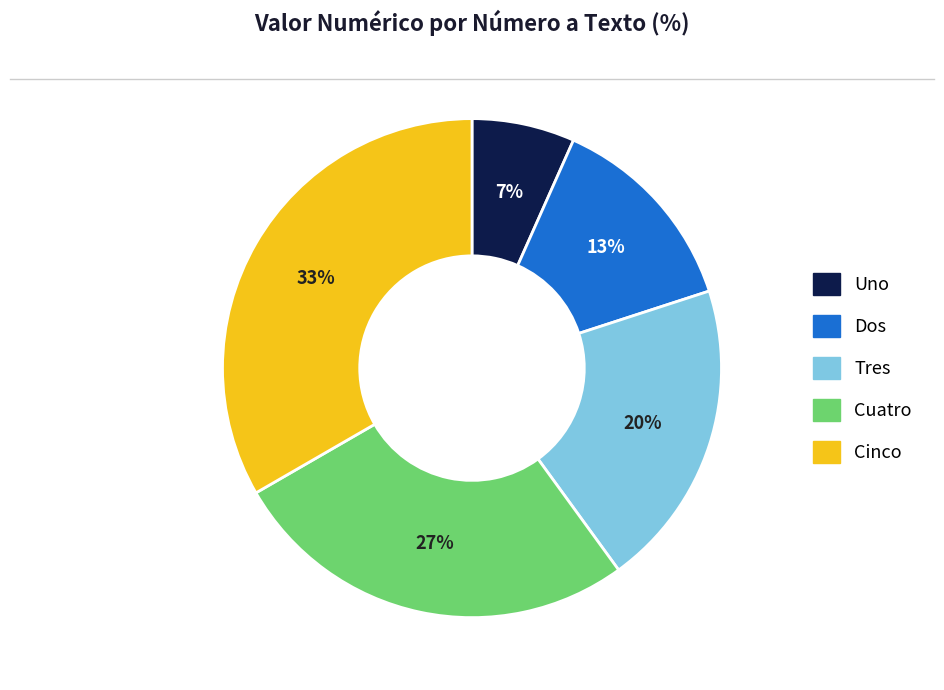

How many slices are in this pie chart?

5